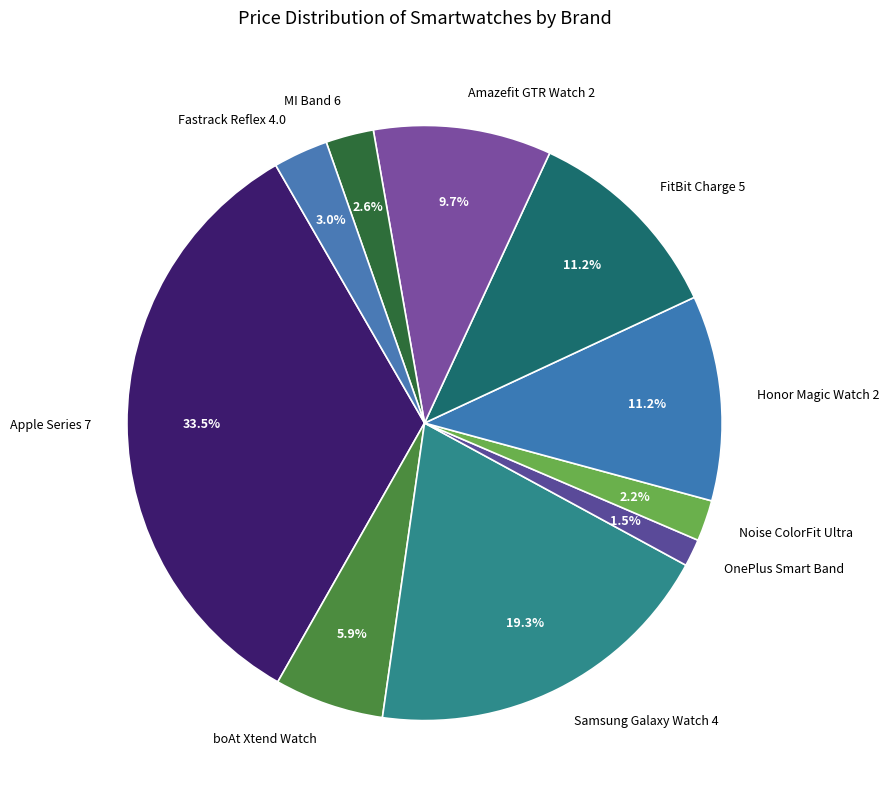

To the nearest percent, what is the average slice percentage?

10%